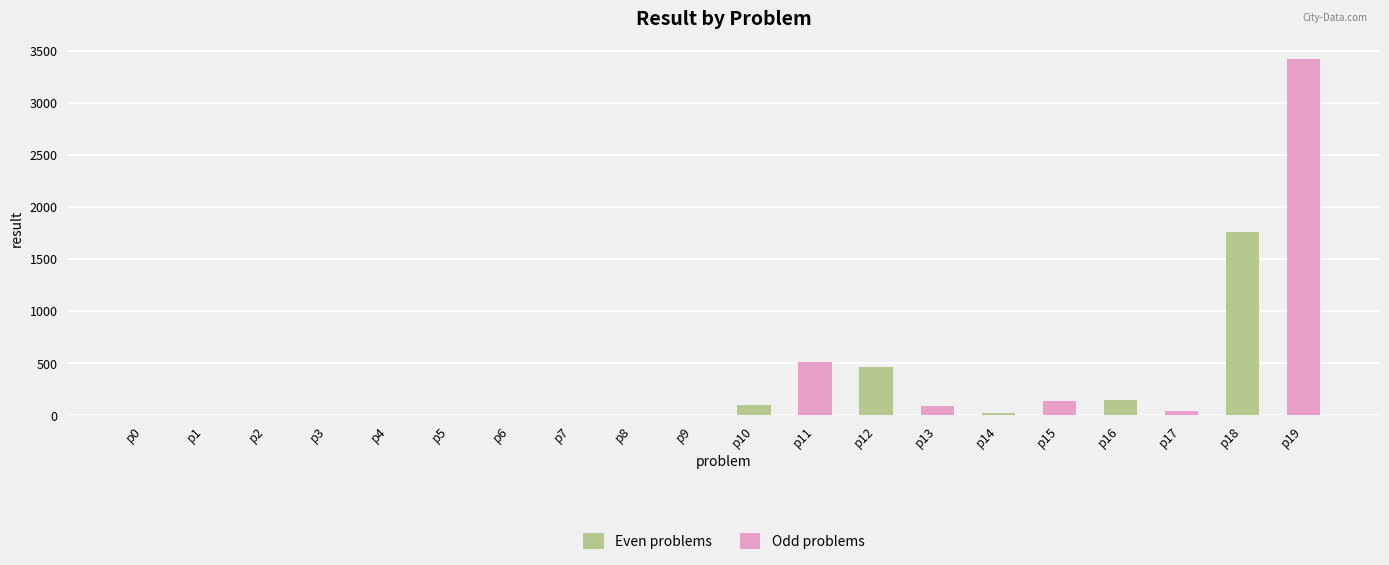

True or false: Odd problems has a value of 2327 at p6.

False